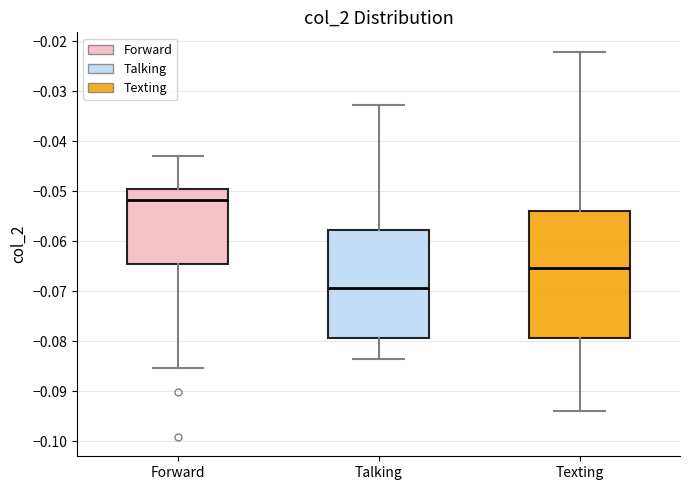

Reading left to right, read every box against the y-axis: the position of its median line, the range the box covers, and the ends of its whiskers. The values are not printed on the chart, so give them approximately, as read against the axis.

Forward: median -0.052, box -0.065 to -0.050, whiskers -0.085 to -0.043
Talking: median -0.069, box -0.079 to -0.058, whiskers -0.084 to -0.033
Texting: median -0.065, box -0.079 to -0.054, whiskers -0.094 to -0.022